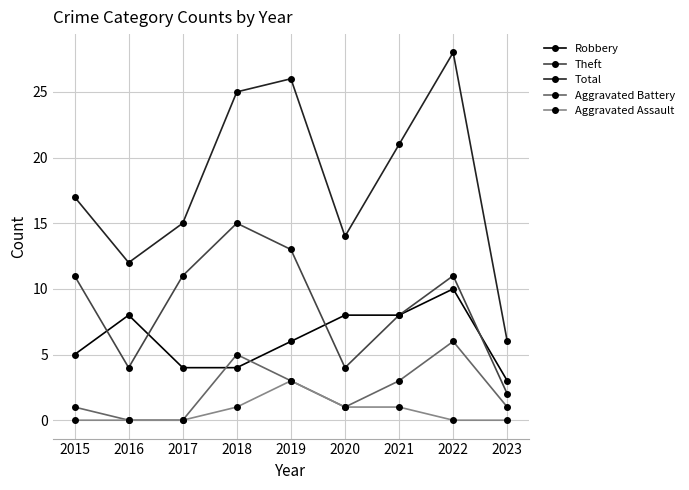

Which series has the largest range (max minus min)?

Total